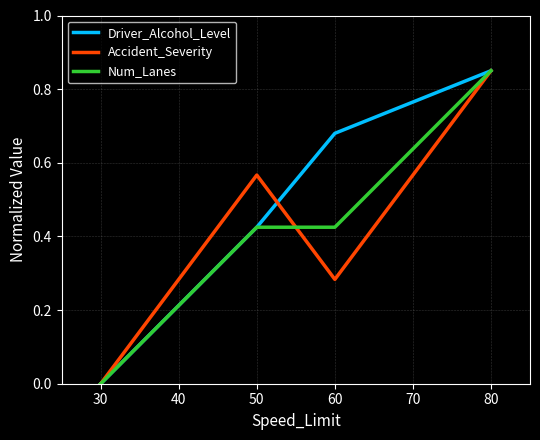

At which label does Driver_Alcohol_Level reach its minimum?

30